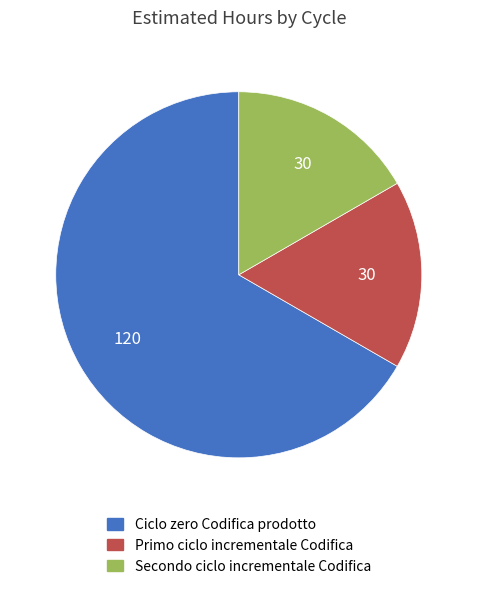

Which slice is the largest?

Ciclo zero Codifica prodotto